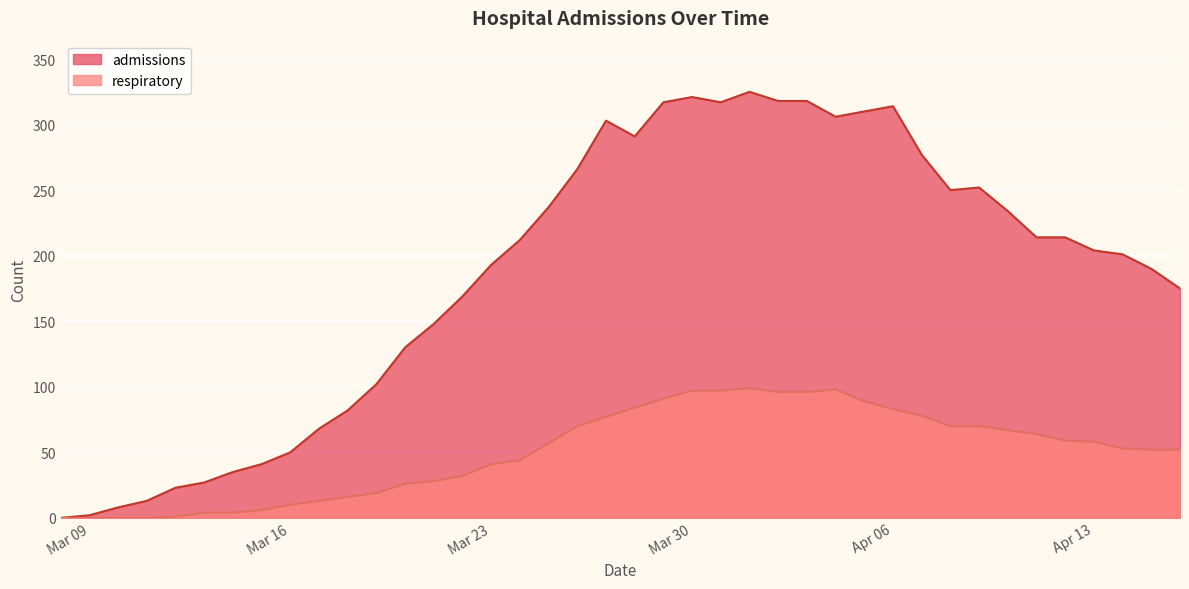

What is the label of the 14th point from the left?

2020-03-21